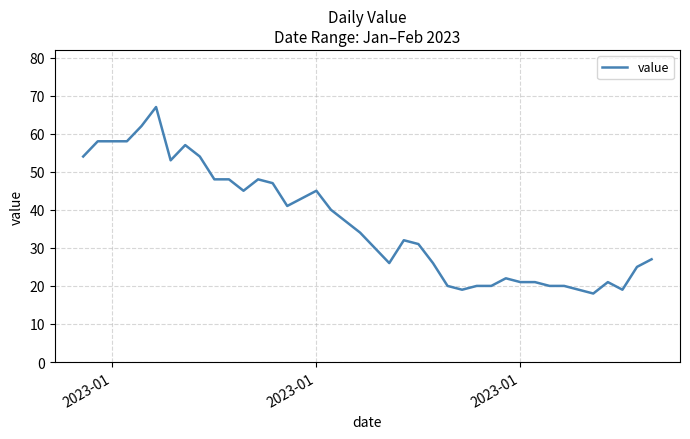

What is the difference between the maximum and minimum values?

49